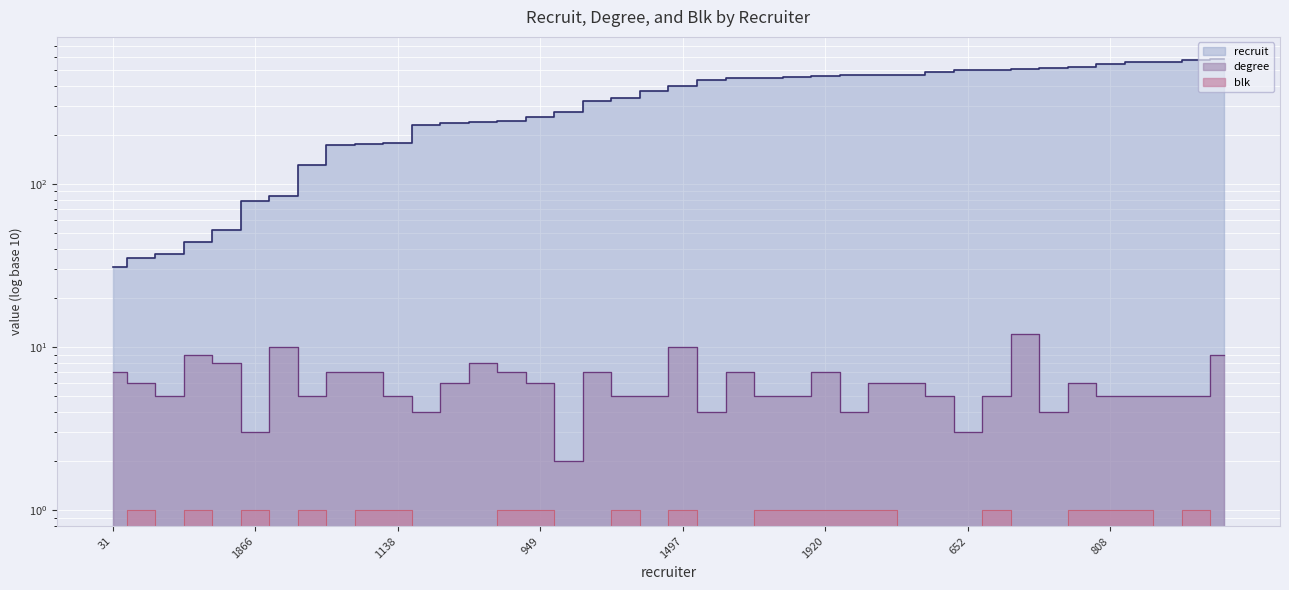

How many values in blk are above zero?

20